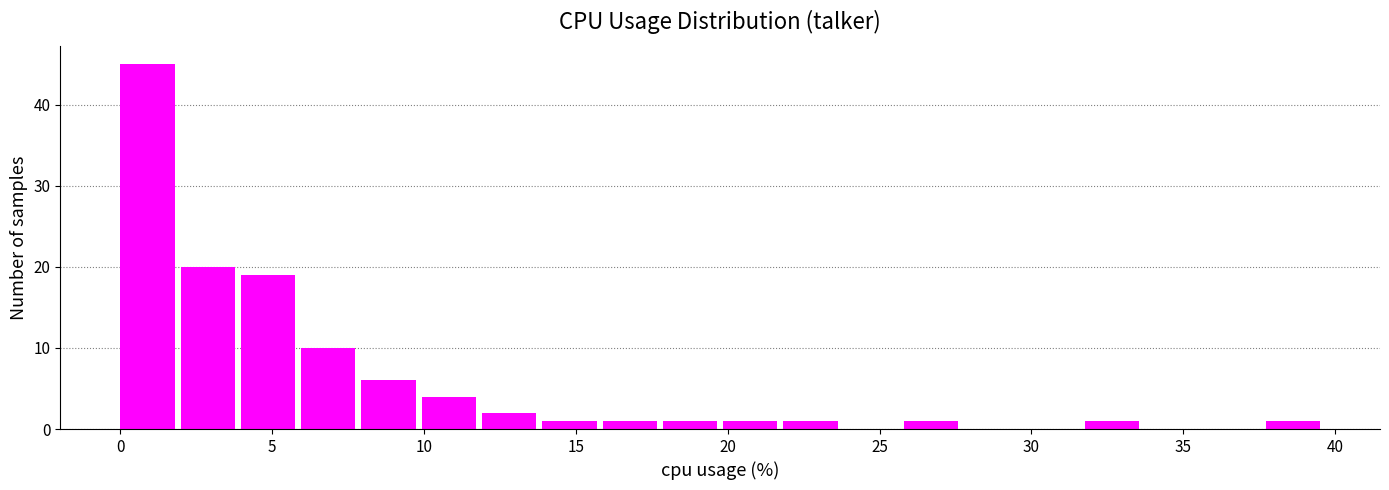

Around what value on the x-axis is the tallest bar? Give the approximate position of its centre, as read against the axis.

1.0